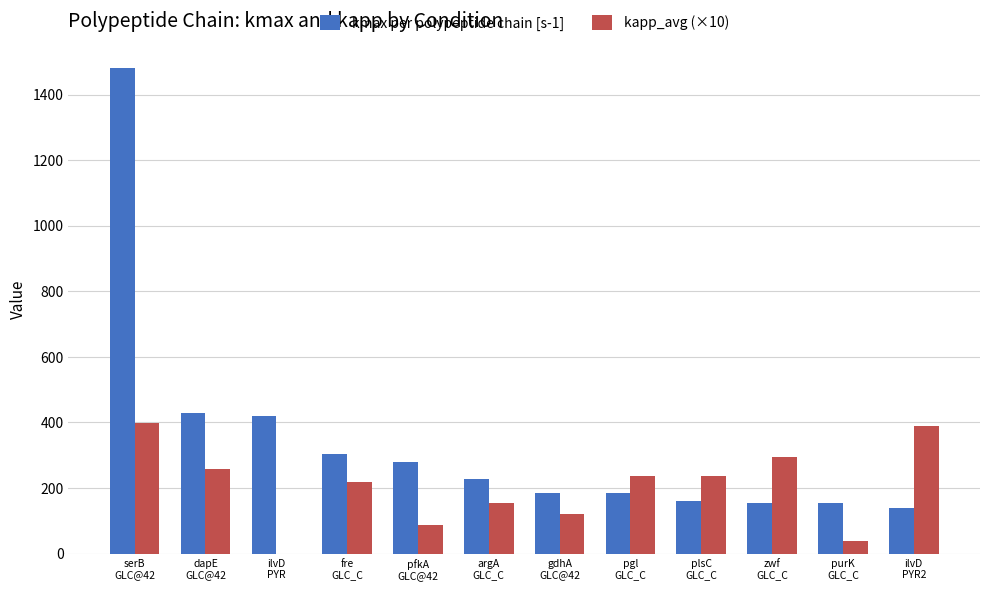

Count the number of categories in the chart.

12